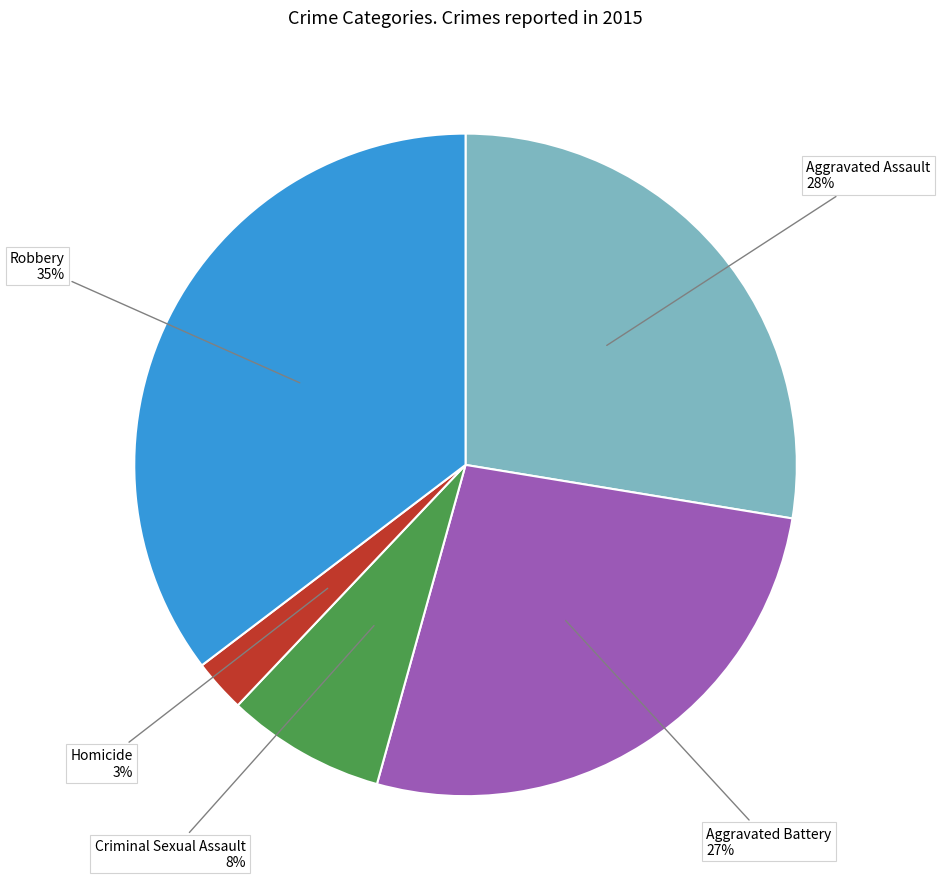

To the nearest percent, what is the average slice percentage?

20%